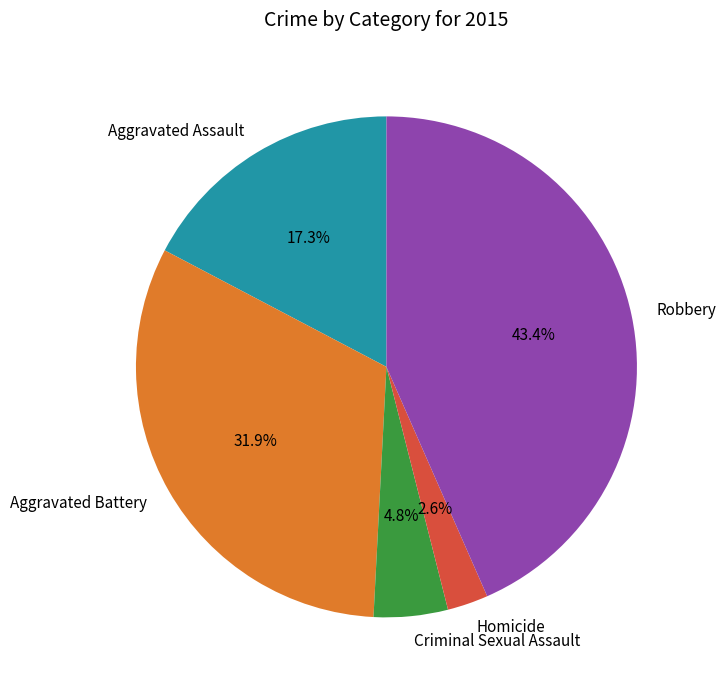

Does Robbery represent more than half of the total?

No